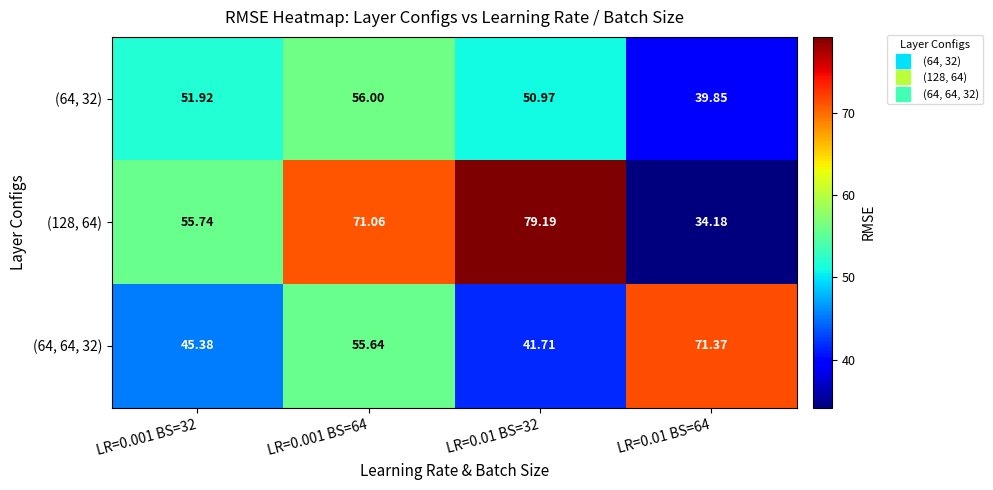

Which series has the largest range (max minus min)?

(128, 64)